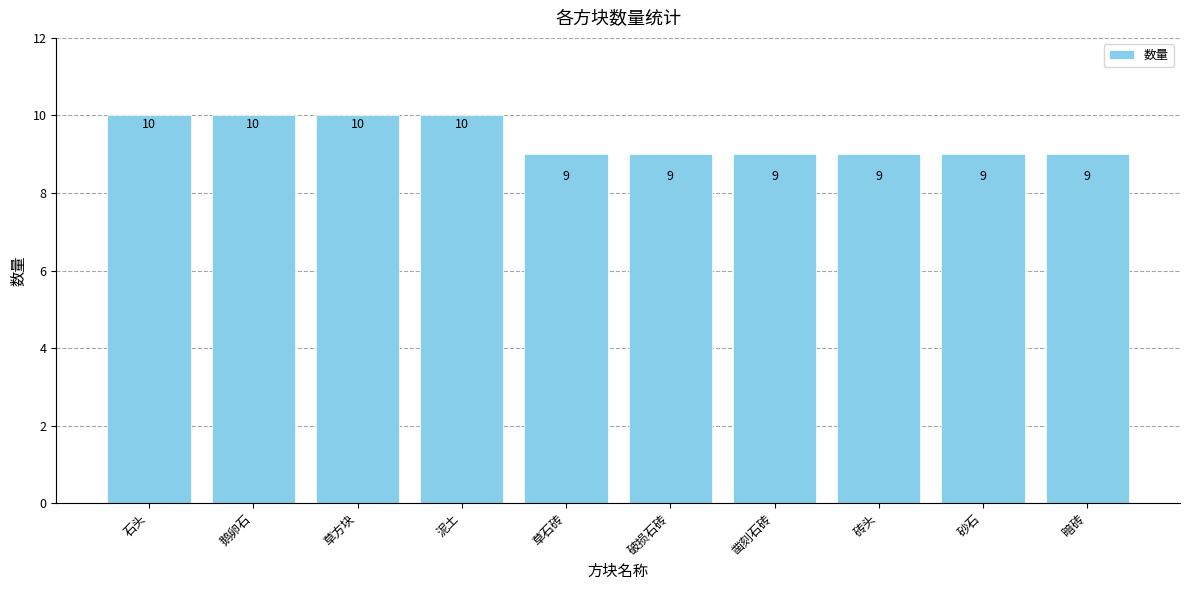

Which has a higher value, 凿刻石砖 or 草方块?

草方块